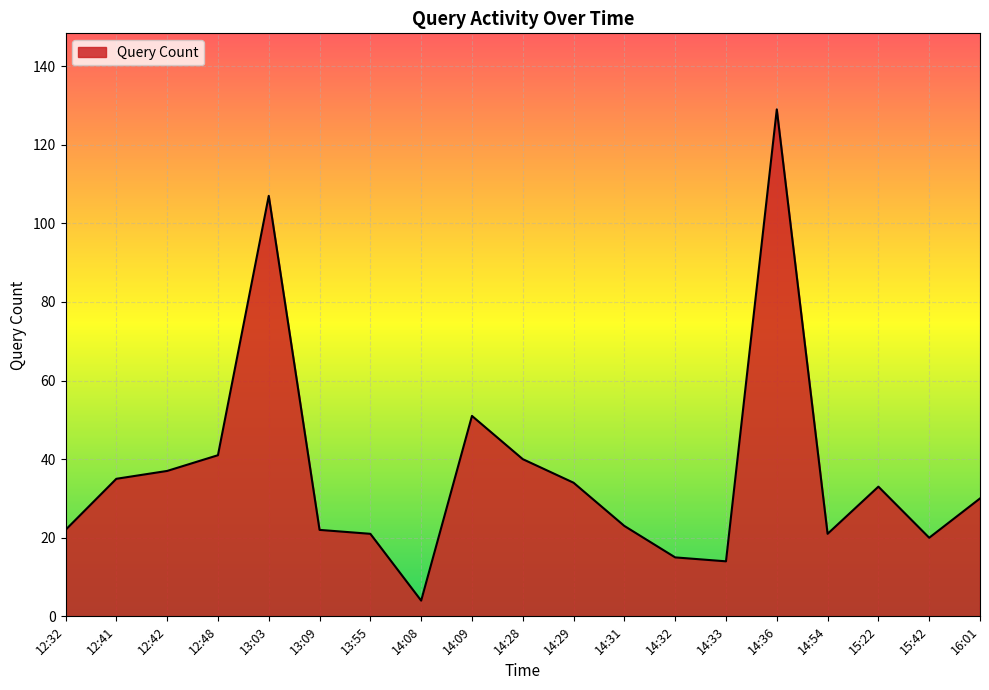

What is the minimum value shown in the chart?

4